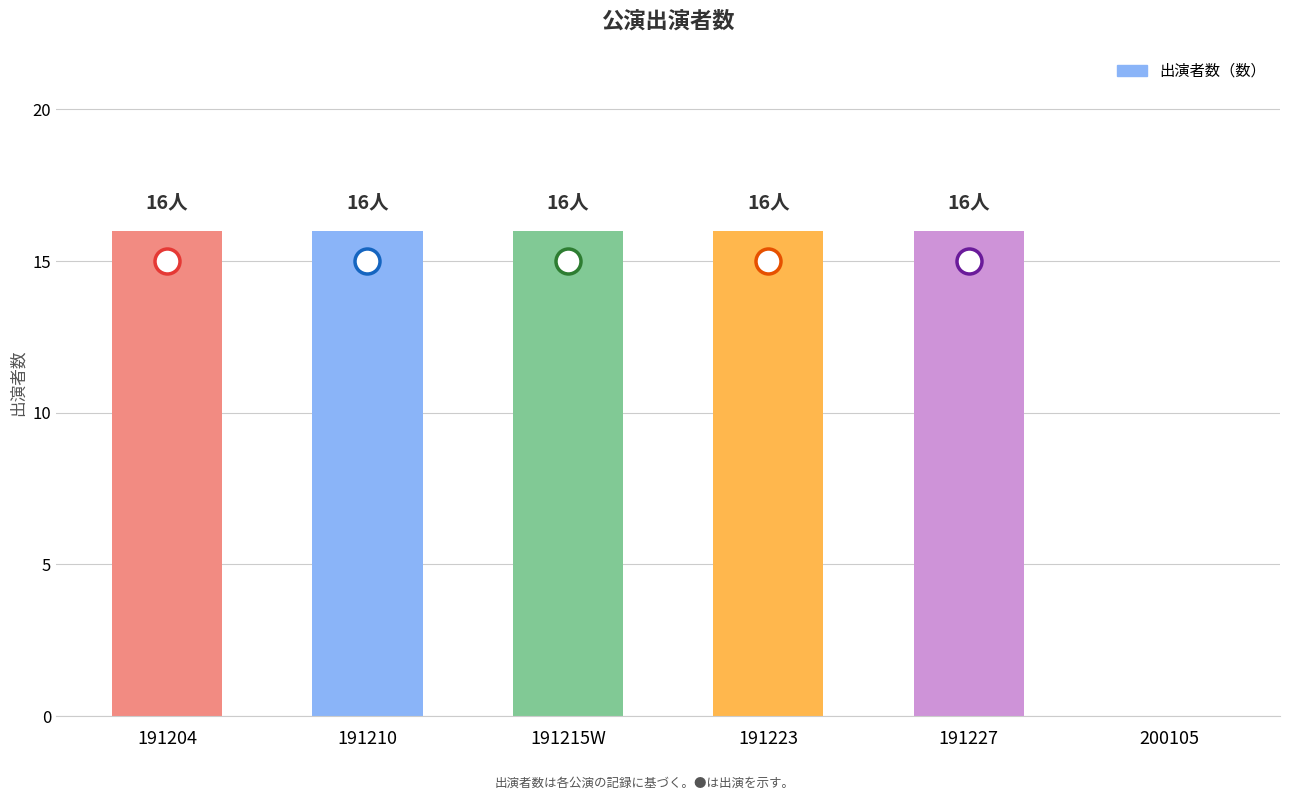

Reading left to right, what are all the values shown in this chart?

16	16	16	16	16	0